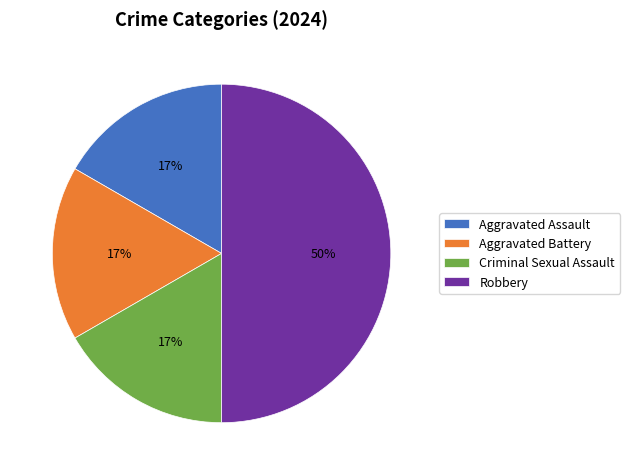

Which has a higher value, Aggravated Battery or Robbery?

Robbery